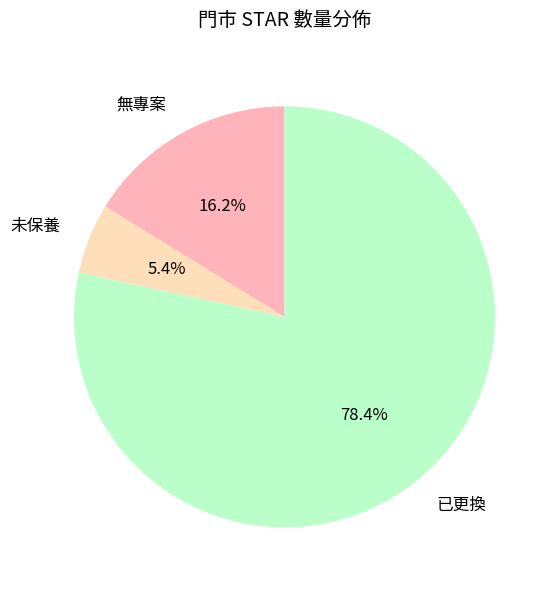

Which has a higher value, 已更換 or 未保養?

已更換